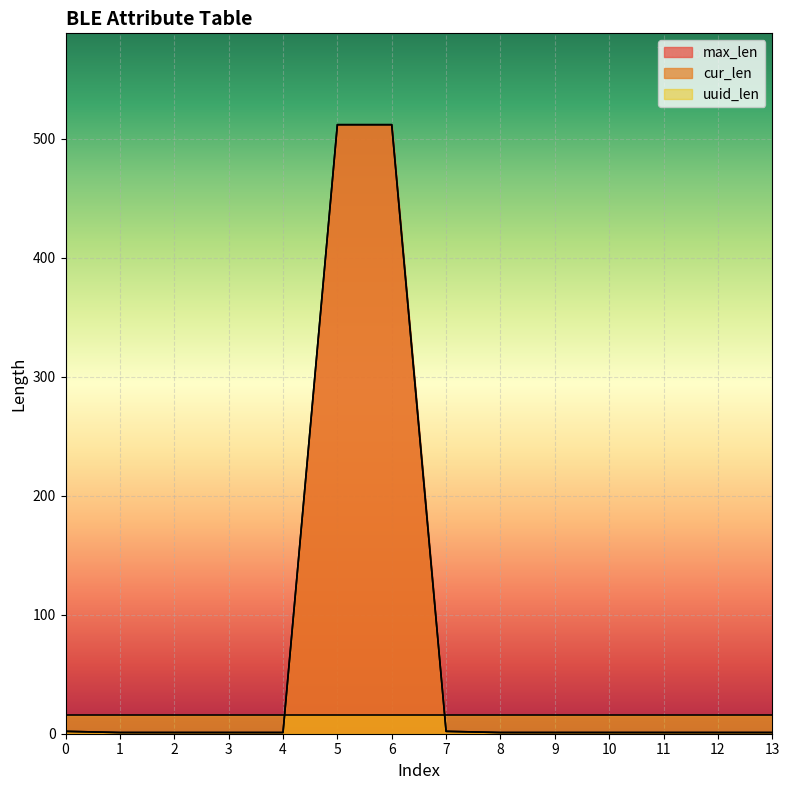

Which has a higher value, 7 or 4?

7